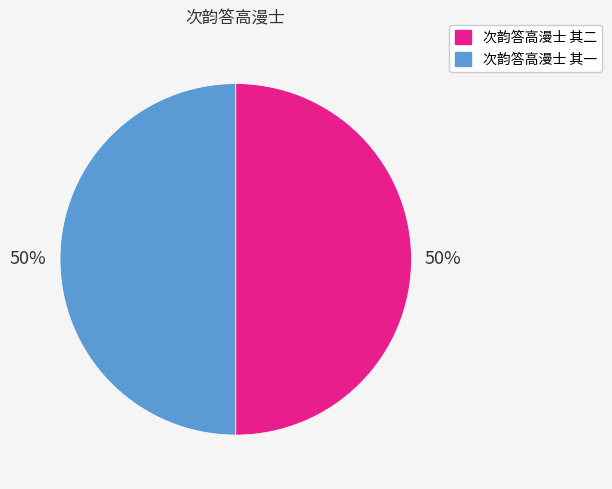

Combined, do 次韵答高漫士 其一 and 次韵答高漫士 其二 account for over 50%?

Yes